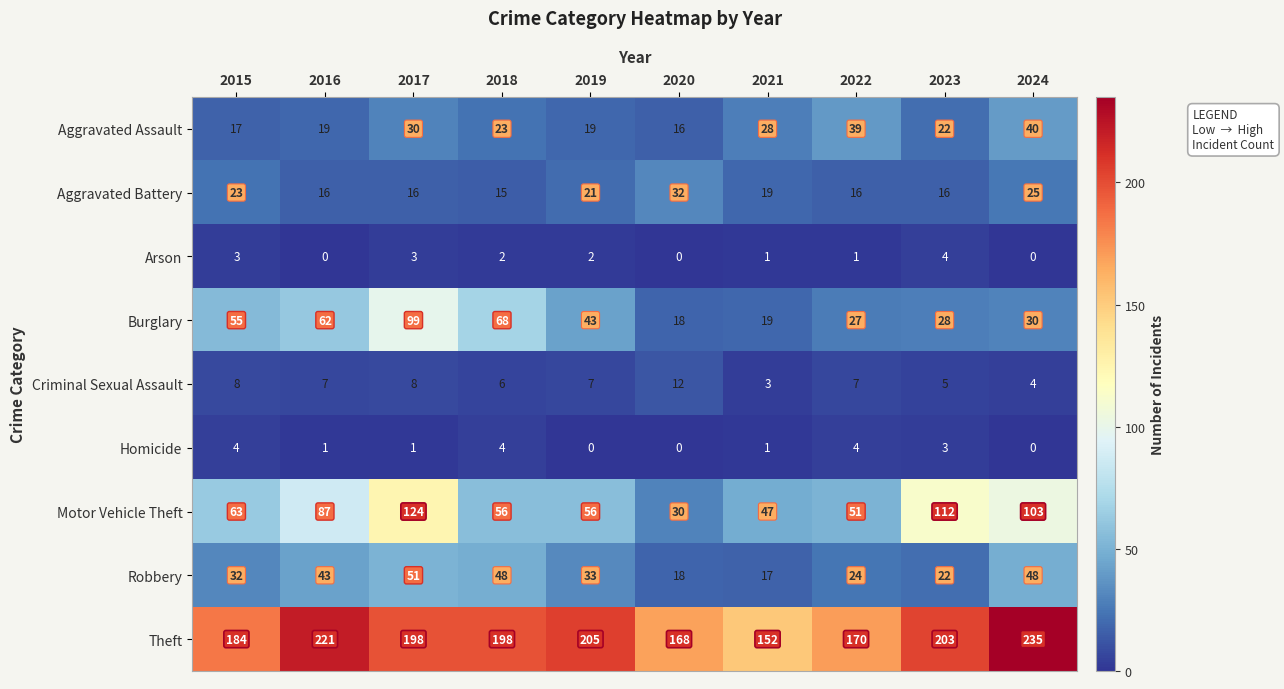

How many data points does each series have?

10